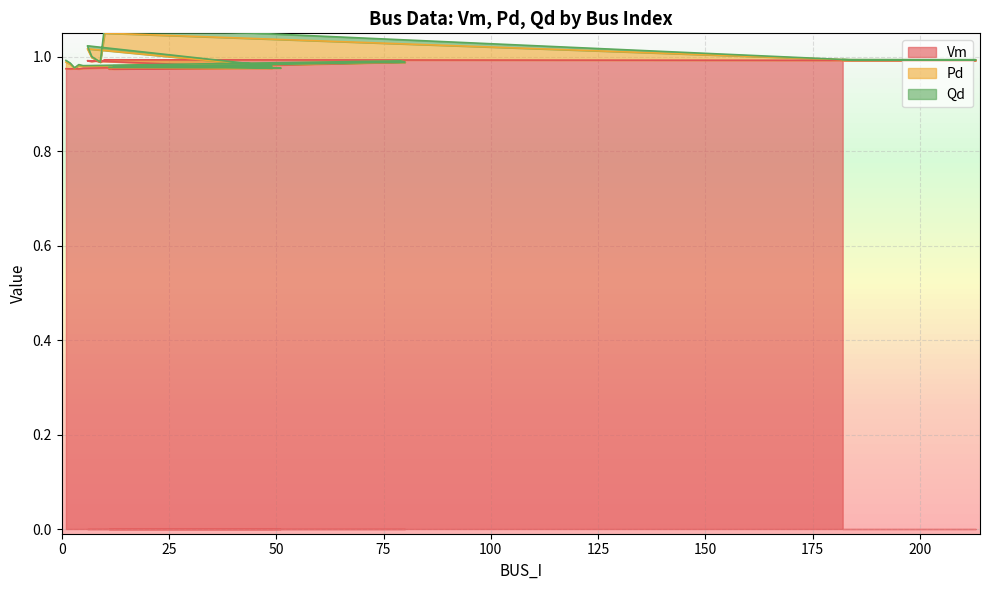

Reading right to left, what are all the values shown in this chart?

Vm: 182=1.0	213=1.0	184=1.0	10=1.0	9=1.0	8=1.0	7=1.0	6=1.0	49=1.0	22=1.0	12=1.0	51=1.0	11=1.0	80=1.0	79=1.0	5=1.0	4=1.0	3=1.0	2=1.0	1=1.0
Pd: 182=0.0	213=0.0	184=0.0	10=0.1	9=0.0	8=0.0	7=0.0	6=0.0	49=0.0	22=0.0	12=0.0	51=0.0	11=0.0	80=0.0	79=0.0	5=0.0	4=0.0	3=0.0	2=0.0	1=0.0
Qd: 182=0.0	213=0.0	184=0.0	10=0.0	9=0.0	8=0.0	7=0.0	6=0.0	49=0.0	22=0.0	12=0.0	51=0.0	11=0.0	80=0.0	79=0.0	5=0.0	4=0.0	3=0.0	2=0.0	1=0.0